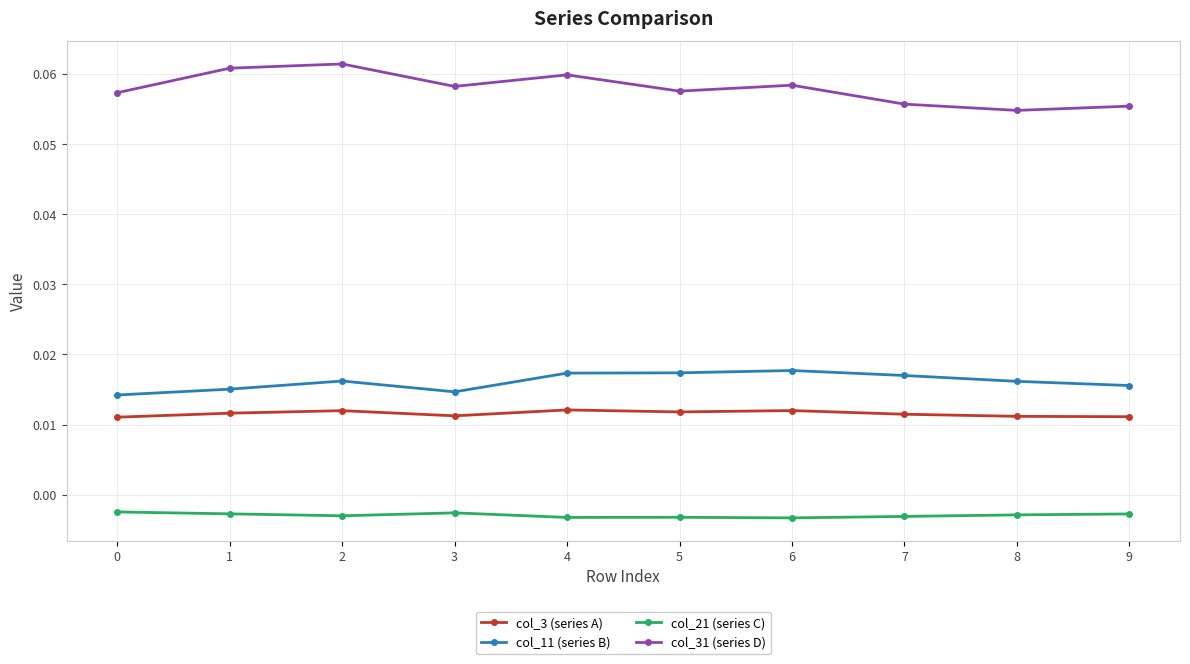

Rank the series by their maximum value, from highest to lowest.

col_31 (series D), col_11 (series B), col_3 (series A), col_21 (series C)